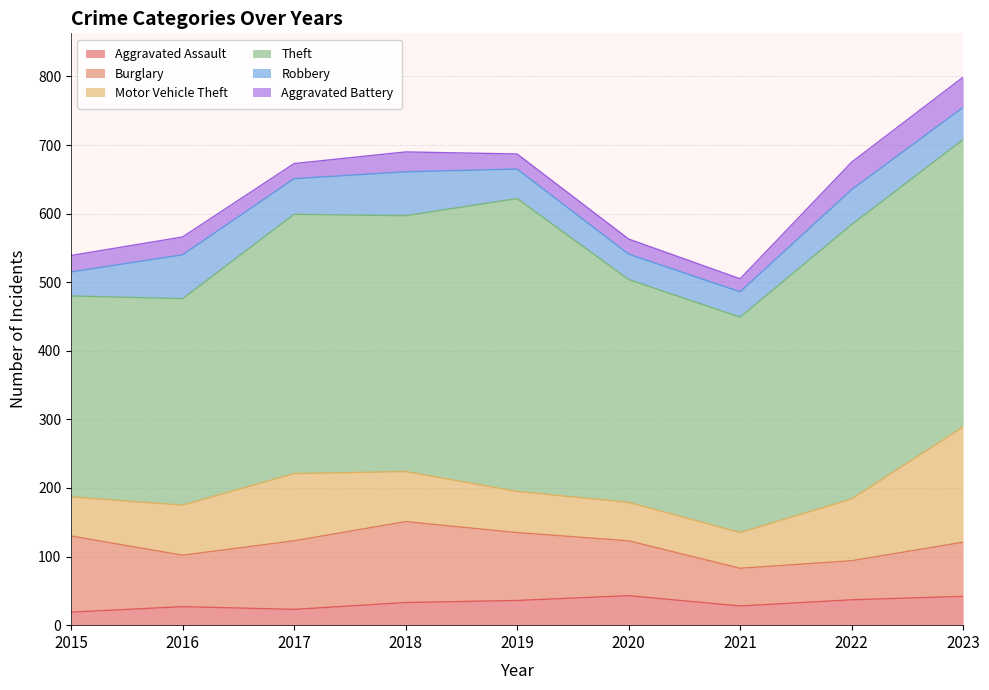

What is the total value across all series at 2021?

505